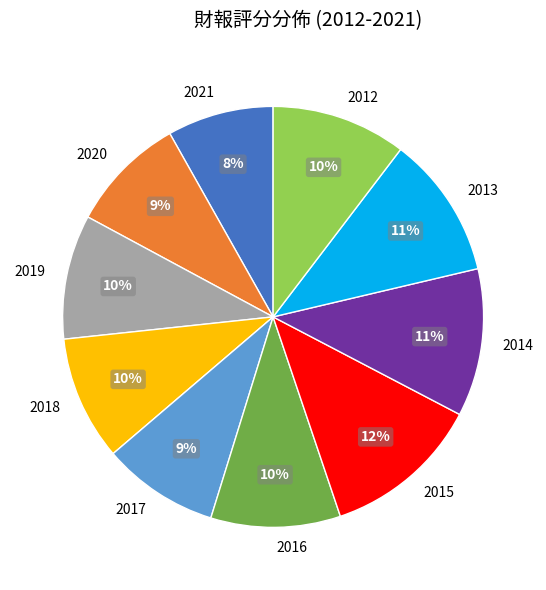

To the nearest percent, what is the average slice percentage?

10%